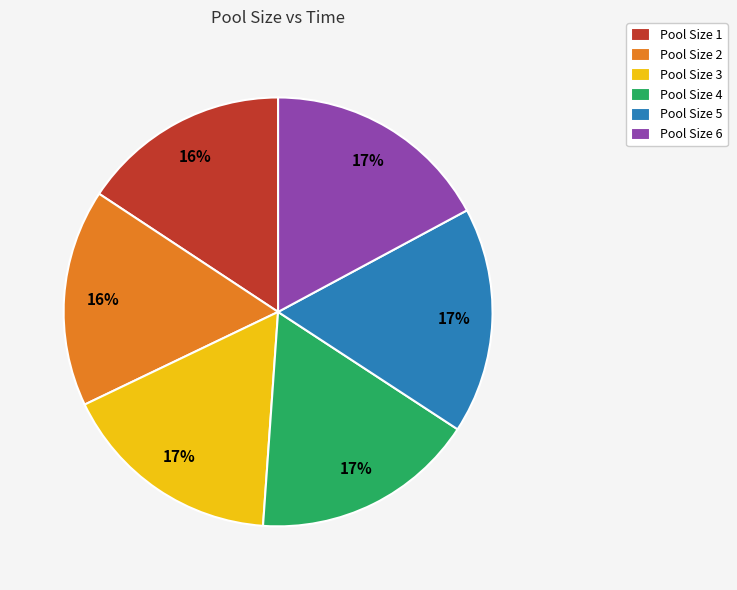

How many segments does this pie chart have?

6